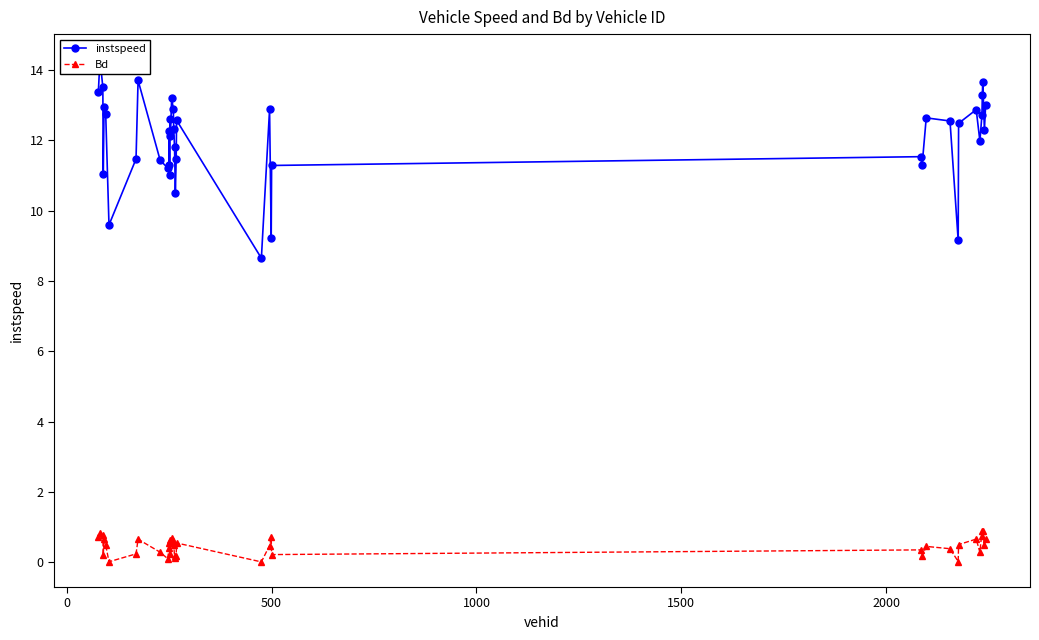

List the series in order of their peak value, lowest first.

Bd, instspeed